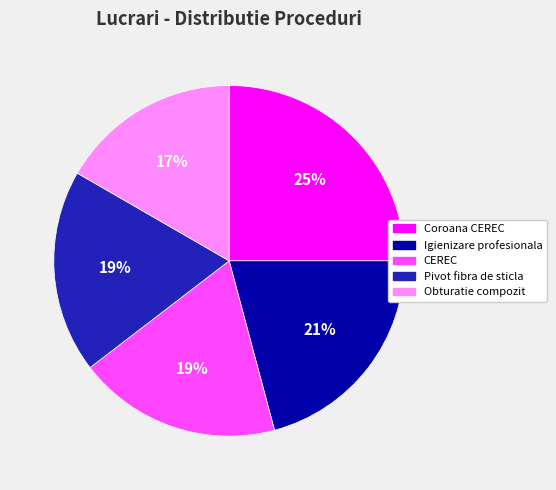

What is the largest slice in the pie chart?

Coroana CEREC